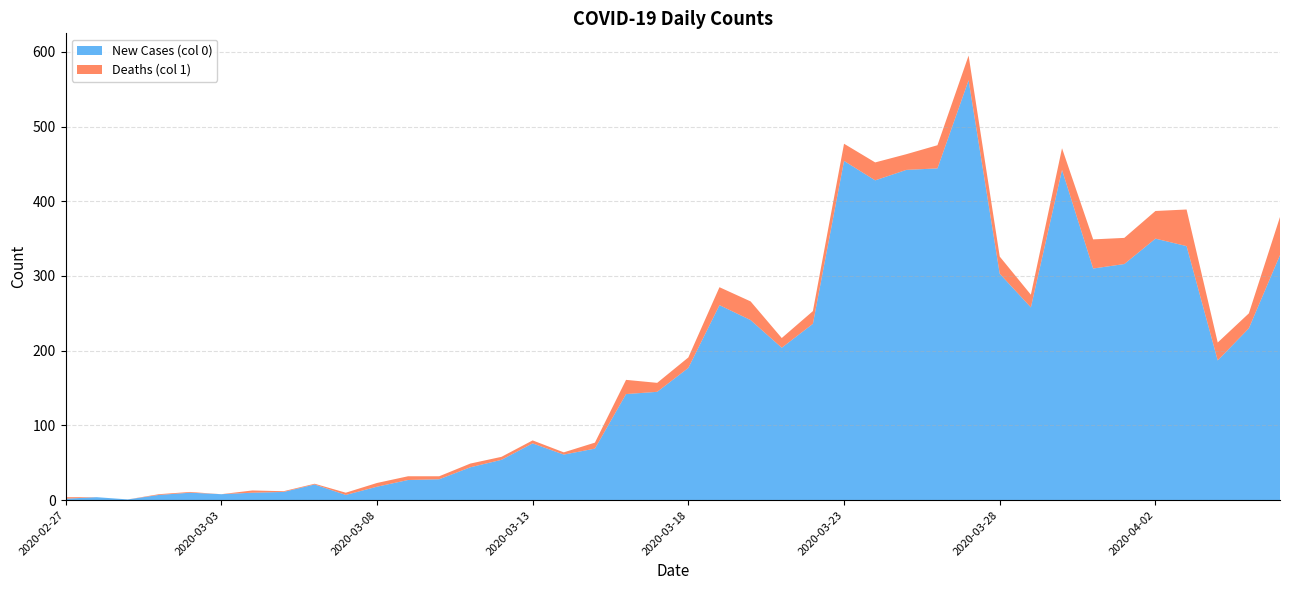

Reading left to right, extract all data points from this chart.

New Cases (col 0): 2020-02-27=2	2020-02-28=4	2020-02-29=1	2020-03-01=7	2020-03-02=10	2020-03-03=8	2020-03-04=10	2020-03-05=11	2020-03-06=21	2020-03-07=7	2020-03-08=18	2020-03-09=27	2020-03-10=28	2020-03-11=44	2020-03-12=54	2020-03-13=76	2020-03-14=61	2020-03-15=69	2020-03-16=142	2020-03-17=145	2020-03-18=177	2020-03-19=261	2020-03-20=241	2020-03-21=204	2020-03-22=236	2020-03-23=454	2020-03-24=428	2020-03-25=442	2020-03-26=444	2020-03-27=562	2020-03-28=303	2020-03-29=258	2020-03-30=442	2020-03-31=310	2020-04-01=316	2020-04-02=350	2020-04-03=340	2020-04-04=187	2020-04-05=230	2020-04-06=328
Deaths (col 1): 2020-02-27=2	2020-02-28=0	2020-02-29=0	2020-03-01=1	2020-03-02=1	2020-03-03=0	2020-03-04=3	2020-03-05=1	2020-03-06=1	2020-03-07=3	2020-03-08=5	2020-03-09=5	2020-03-10=4	2020-03-11=5	2020-03-12=4	2020-03-13=4	2020-03-14=3	2020-03-15=8	2020-03-16=19	2020-03-17=12	2020-03-18=14	2020-03-19=24	2020-03-20=25	2020-03-21=13	2020-03-22=17	2020-03-23=23	2020-03-24=24	2020-03-25=21	2020-03-26=31	2020-03-27=33	2020-03-28=23	2020-03-29=17	2020-03-30=29	2020-03-31=39	2020-04-01=35	2020-04-02=37	2020-04-03=49	2020-04-04=24	2020-04-05=20	2020-04-06=51